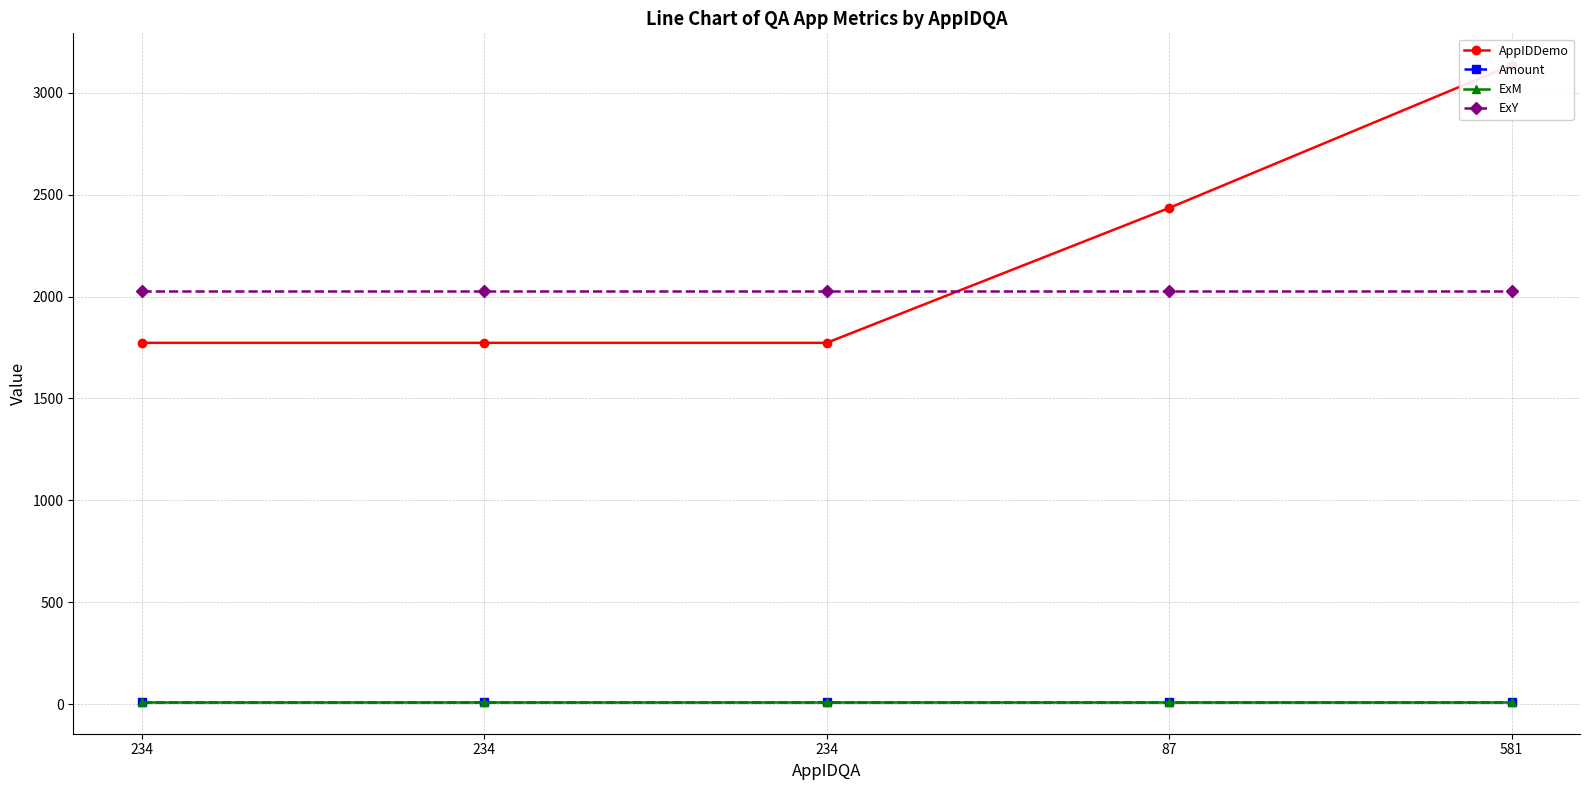

Is this an area chart (filled region under the line)?

No